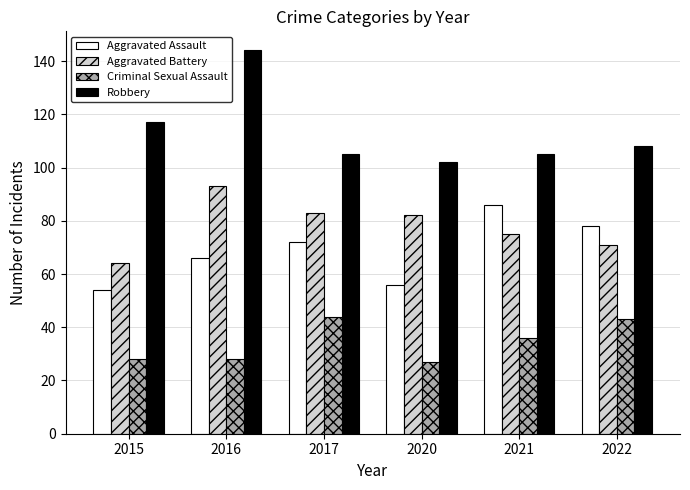

What is the difference between the maximum and second lowest values in the Robbery series?

39